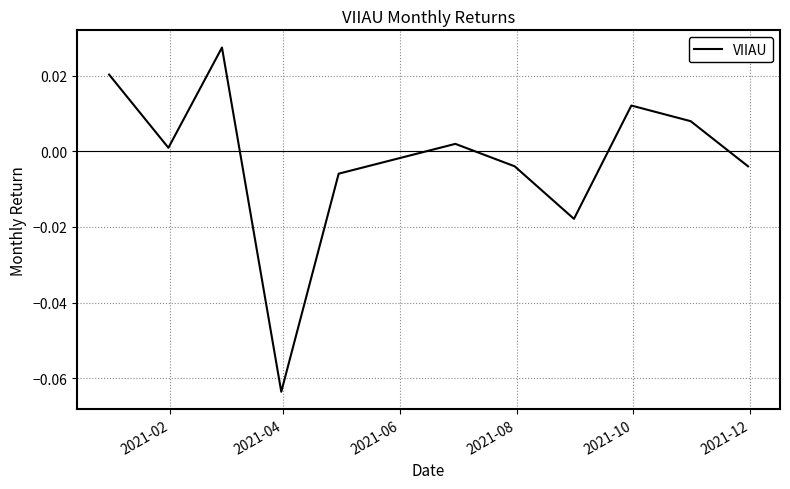

True or false: there are more than 0 points higher than both neighbors.

True